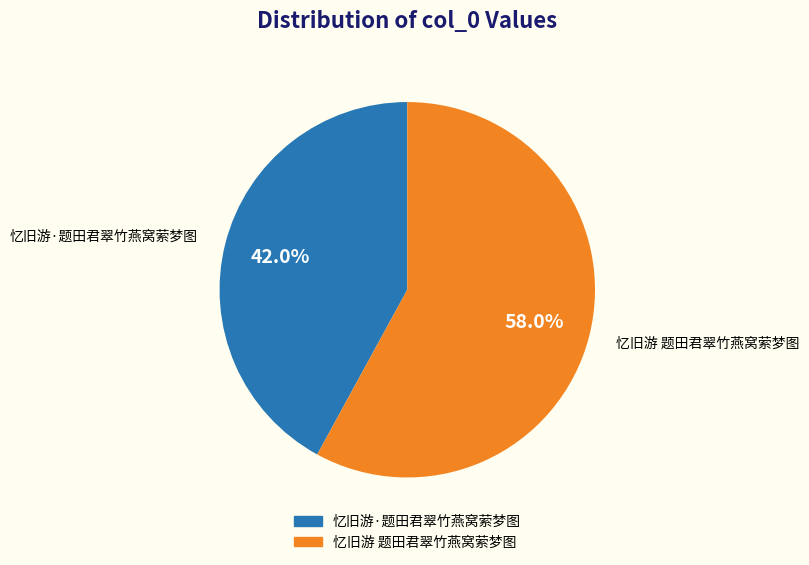

Is it true that 忆旧游 题田君翠竹燕窝萦梦图 is 43% of the pie?

False